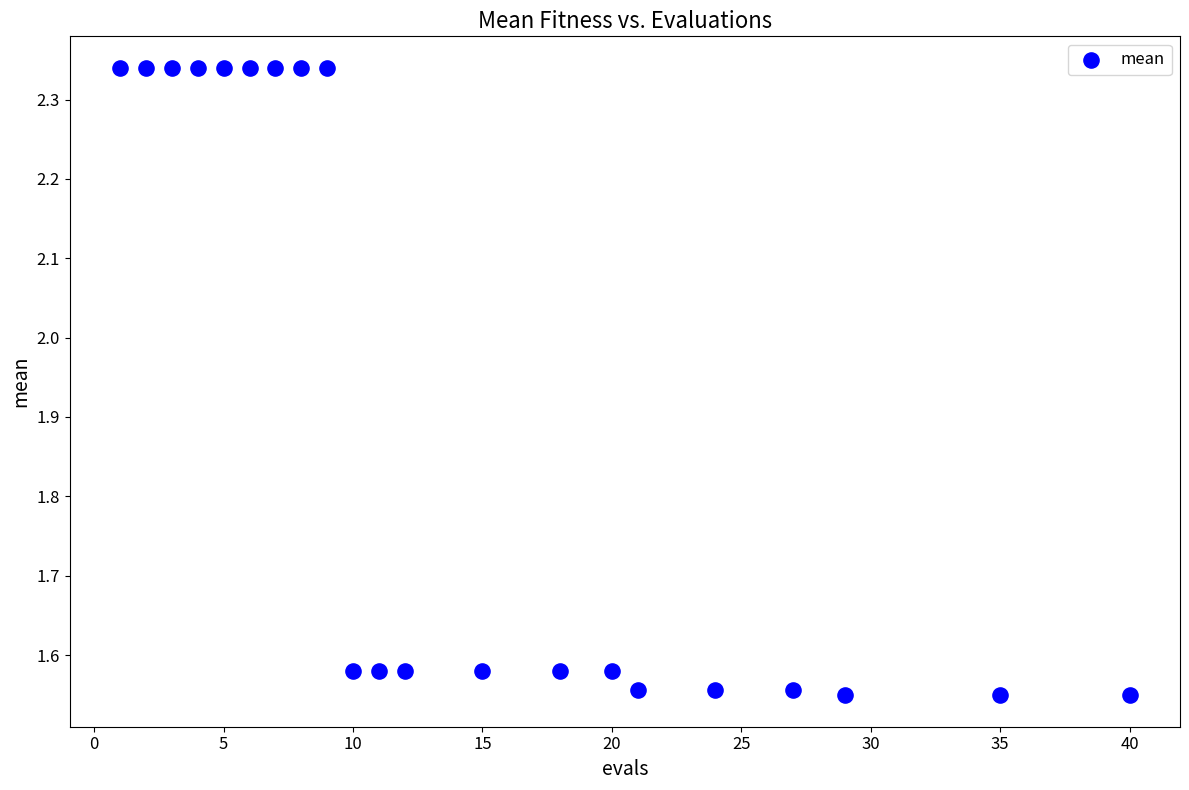

What is the range of X values (max minus min)?

39.0